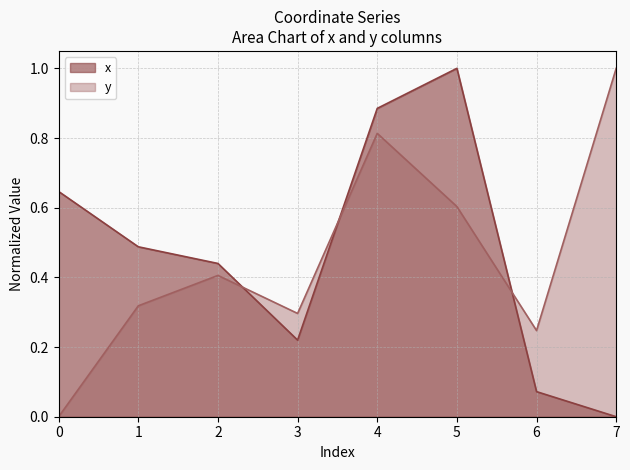

The value of y at 6 is 0.1. True or false?

False